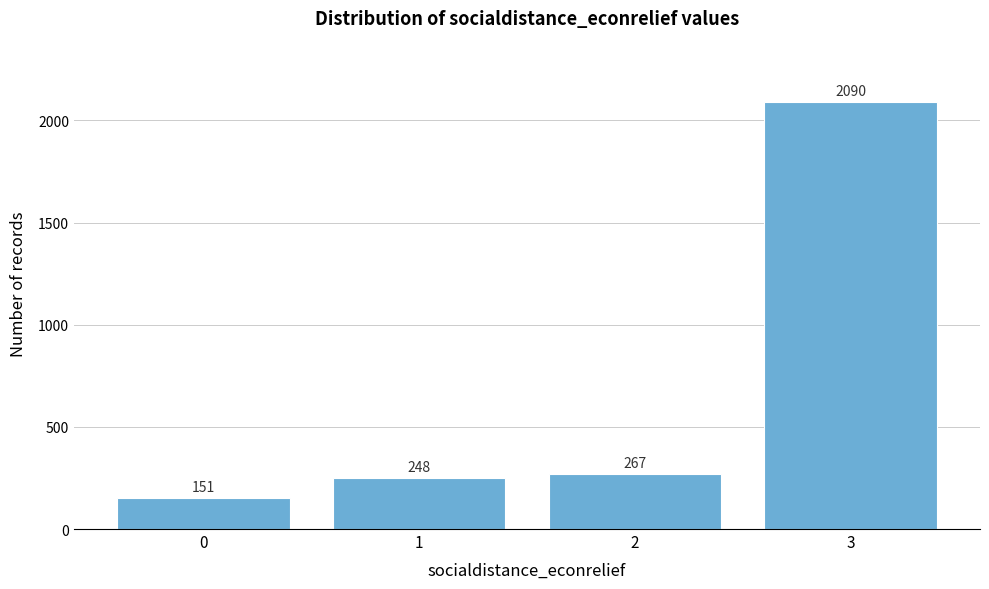

Reading left to right, list all the values displayed in this chart.

151	248	267	2090